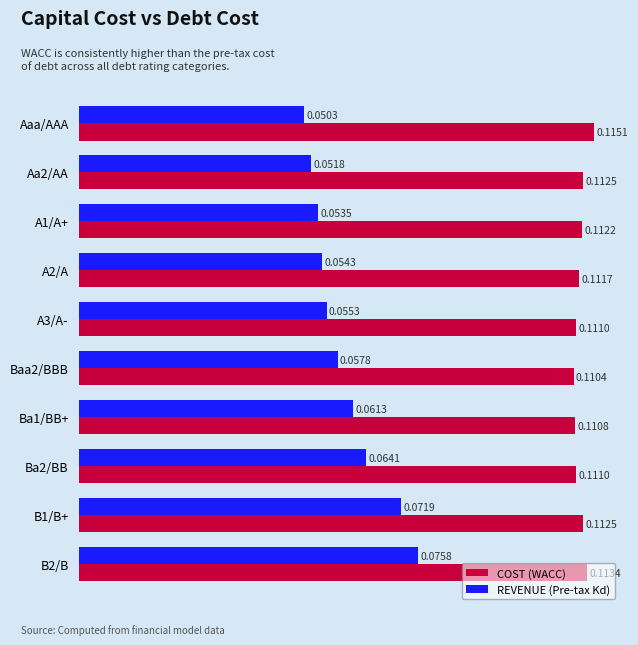

Count the REVENUE (Pre-tax Kd) values in the range 0 to 1.

10